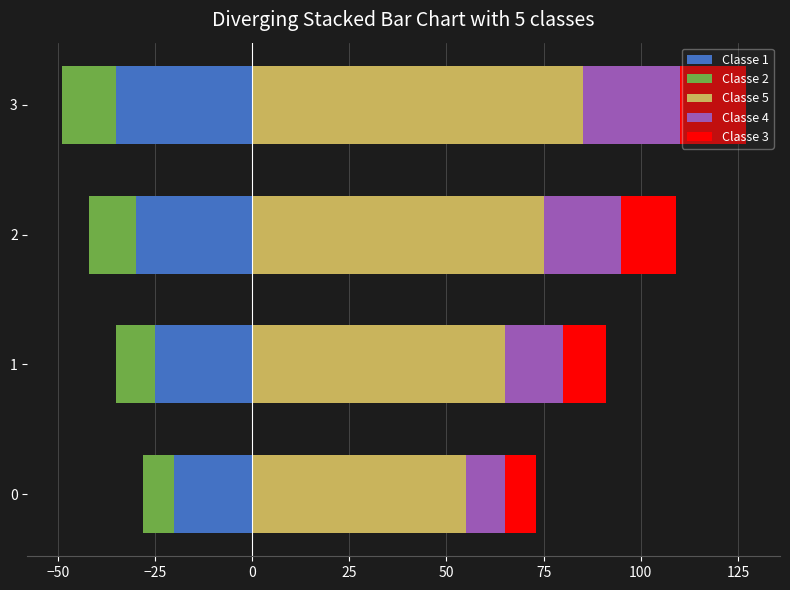

Which series has the largest total across all categories?

Classe 5